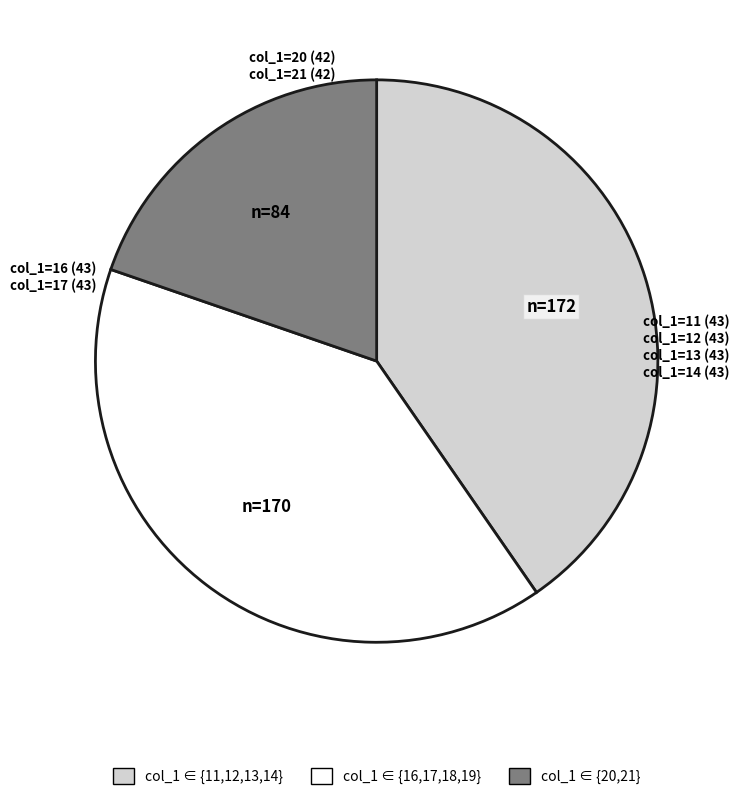

Is there a majority slice in this chart?

No